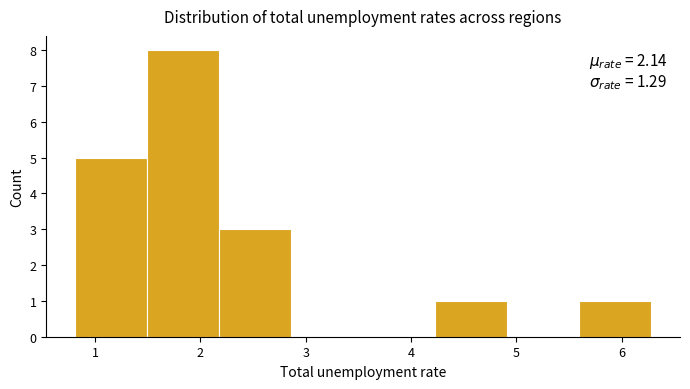

Which range on the x-axis has the tallest bar?

1.5 to 2.2